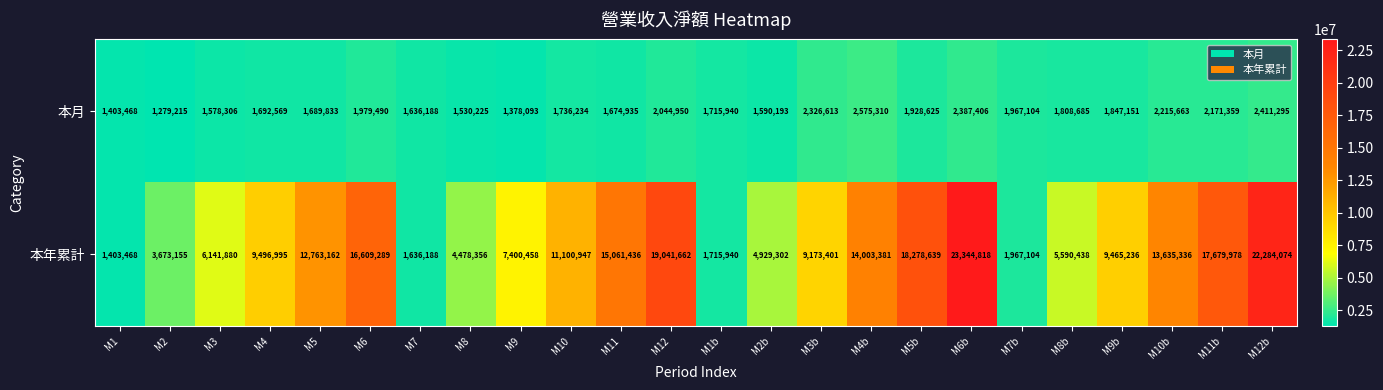

What is the sum of the 本年累計 values at M4 and M12b?

31781069